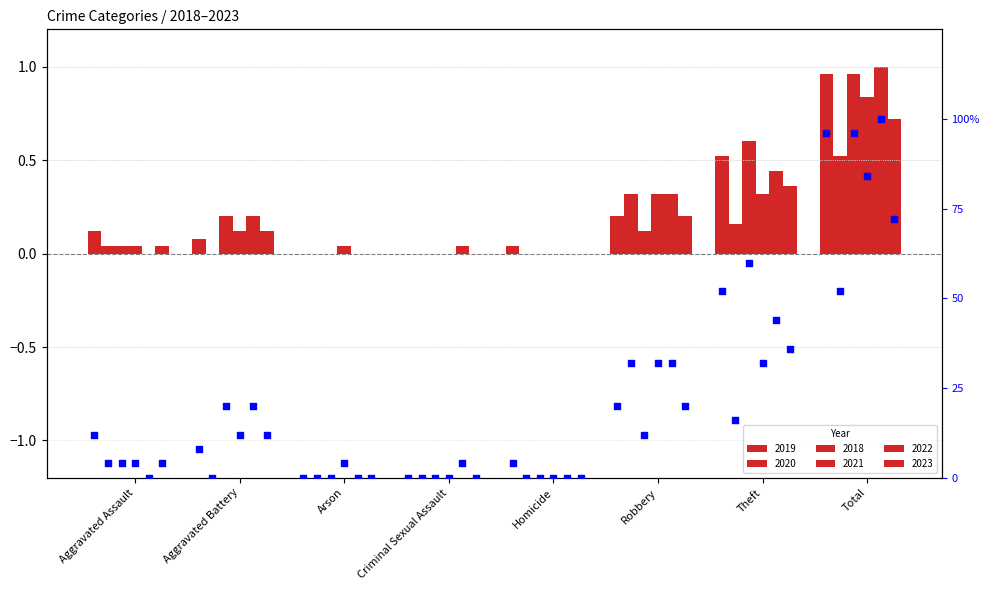

Between Arson and Theft, which is larger?

Theft